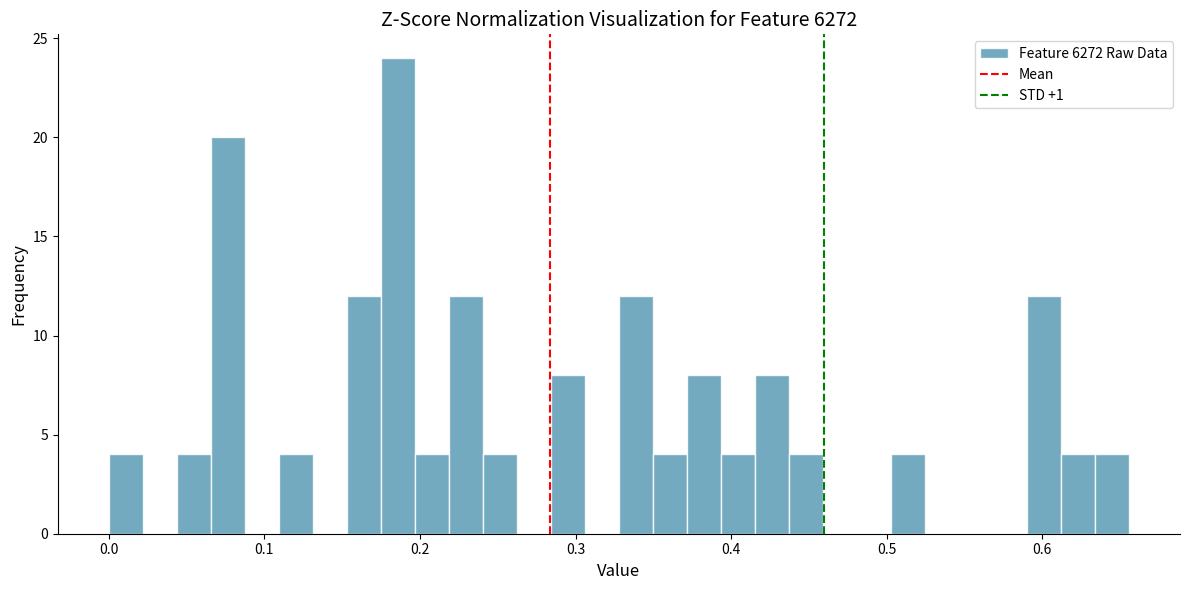

Around what value on the x-axis is the tallest bar? Give the approximate position of its centre, as read against the axis.

0.19